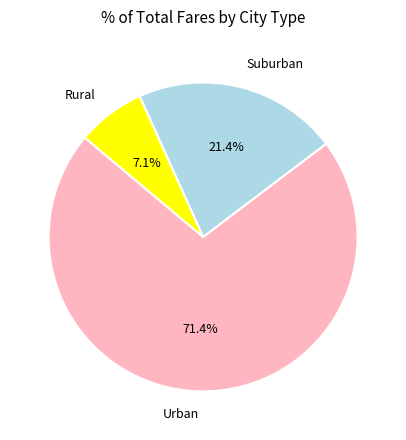

Do Rural and Suburban together represent more than half of the pie?

No